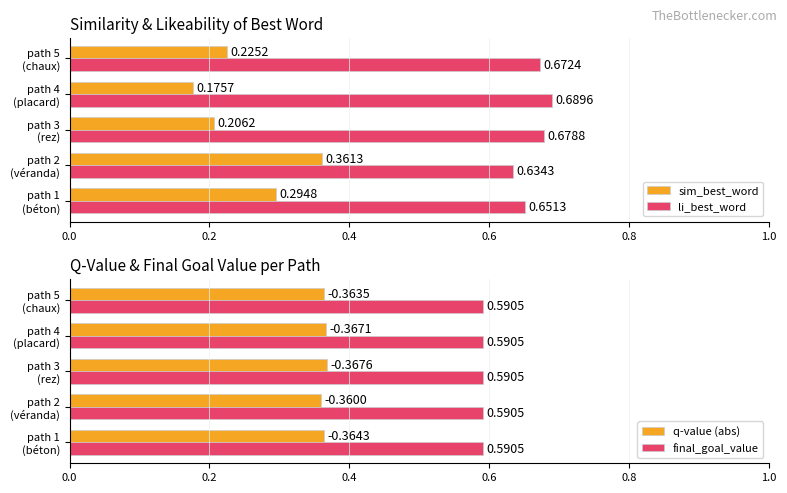

What is the difference between the maximum and minimum values in the li_best_word series?

0.1